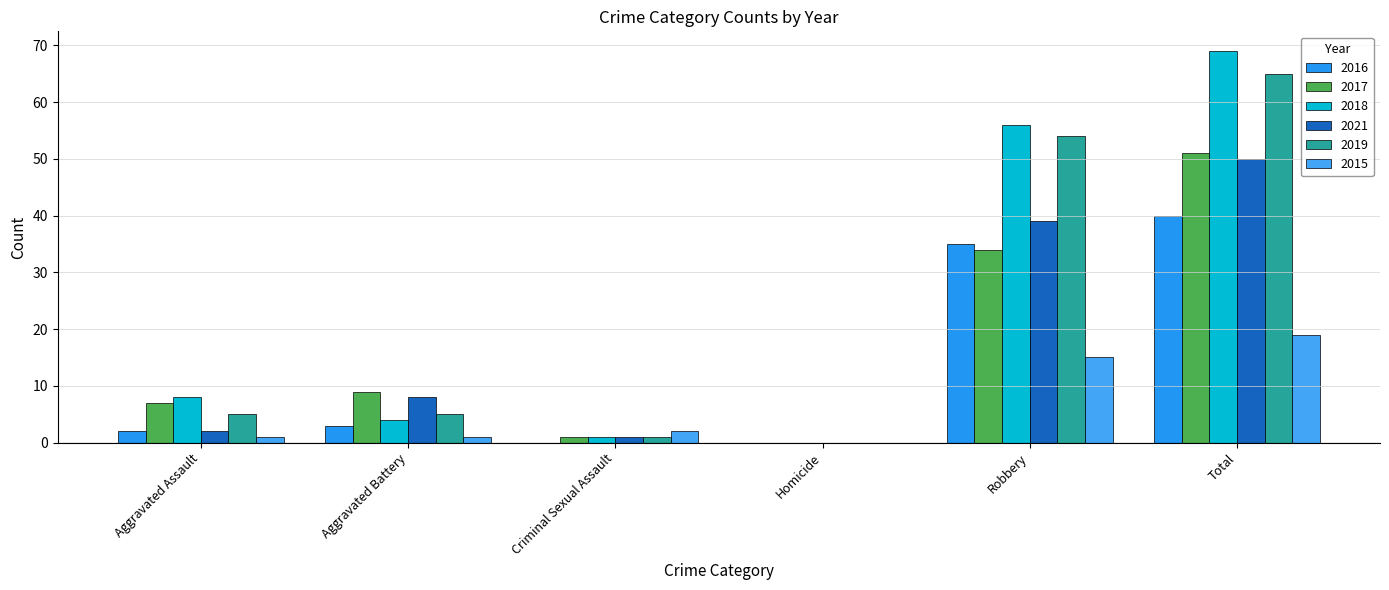

What is the spread (max minus min) of values at Total?

50